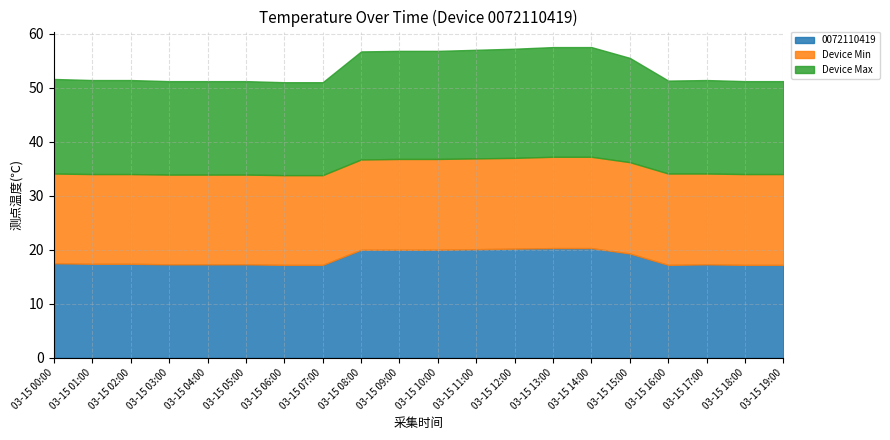

Is it true that 0072110419 equals 5.6 at 03-15 06:00?

False